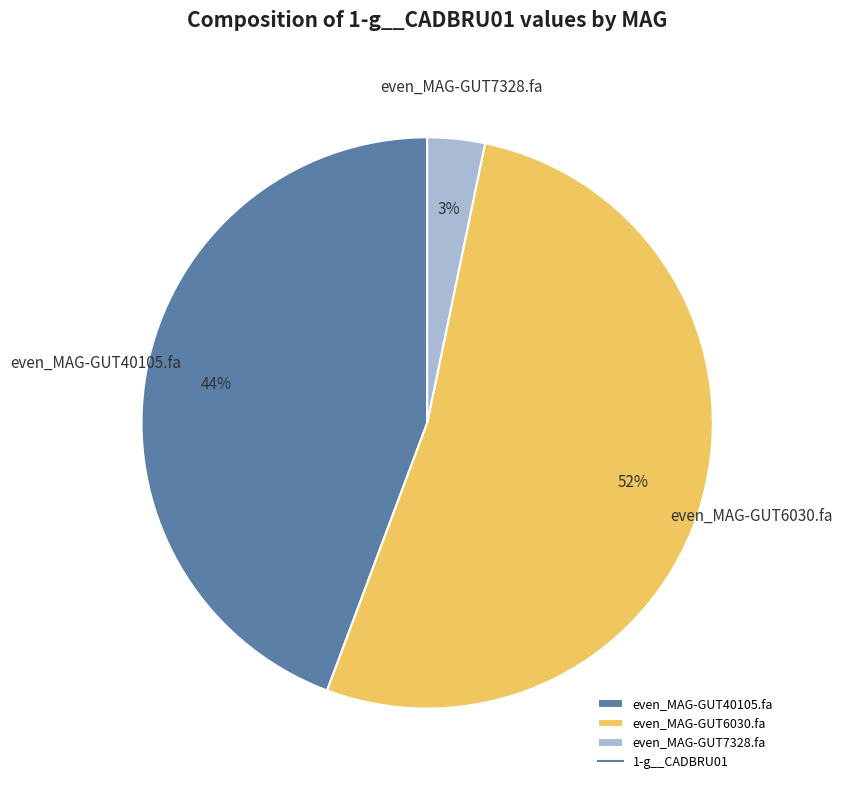

To the nearest percent, what is the combined percentage of even_MAG-GUT6030.fa and even_MAG-GUT7328.fa?

56%